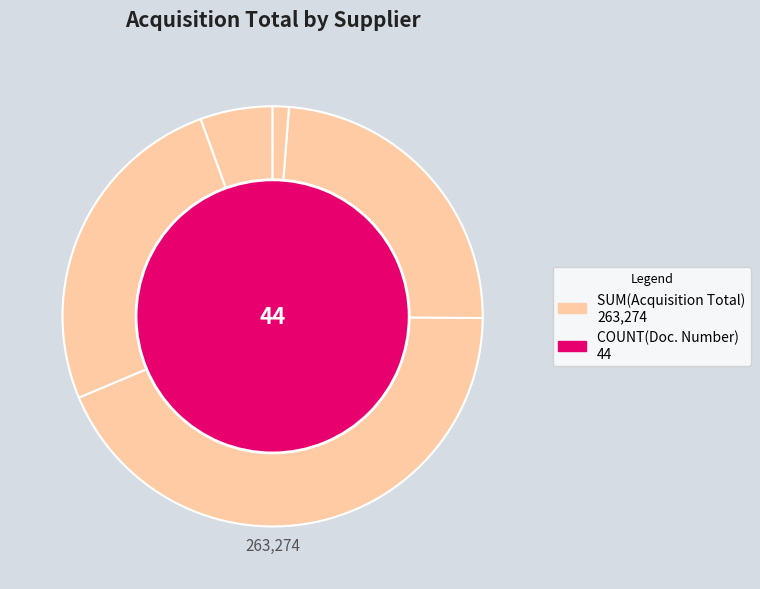

Is there any slice that represents more than half of the pie?

No